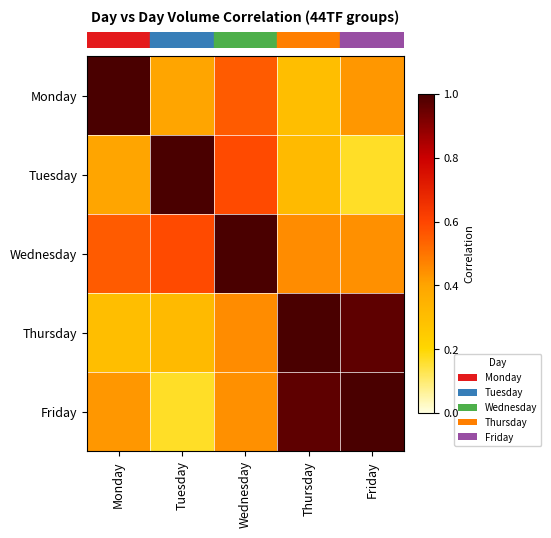

What is the minimum value shown in the chart?

0.2